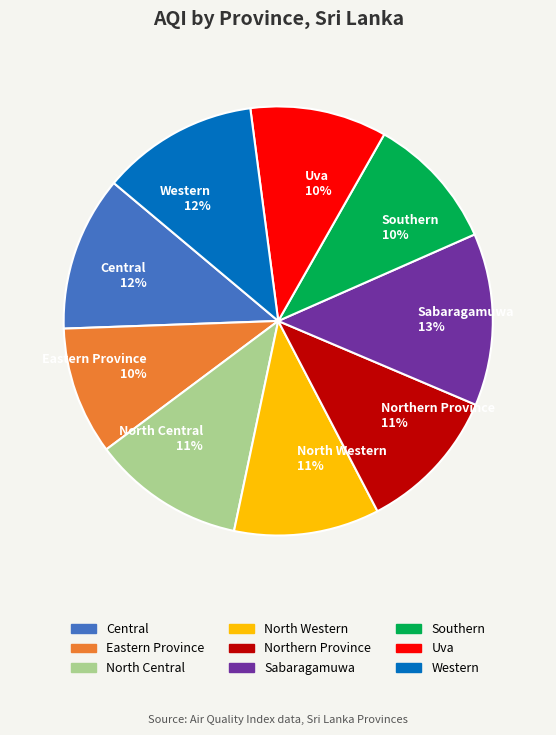

Combined, do Western 12% and Sabaragamuwa 13% account for over 50%?

No